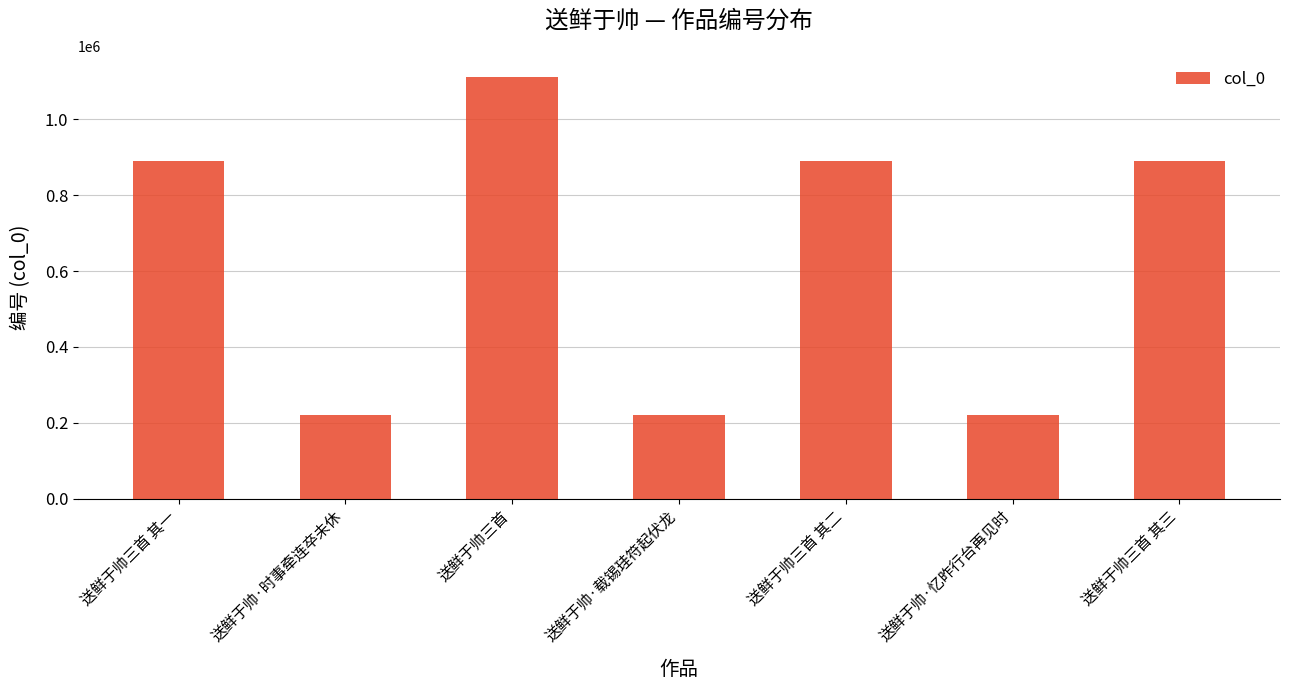

What is the maximum value shown in the chart?

1111883